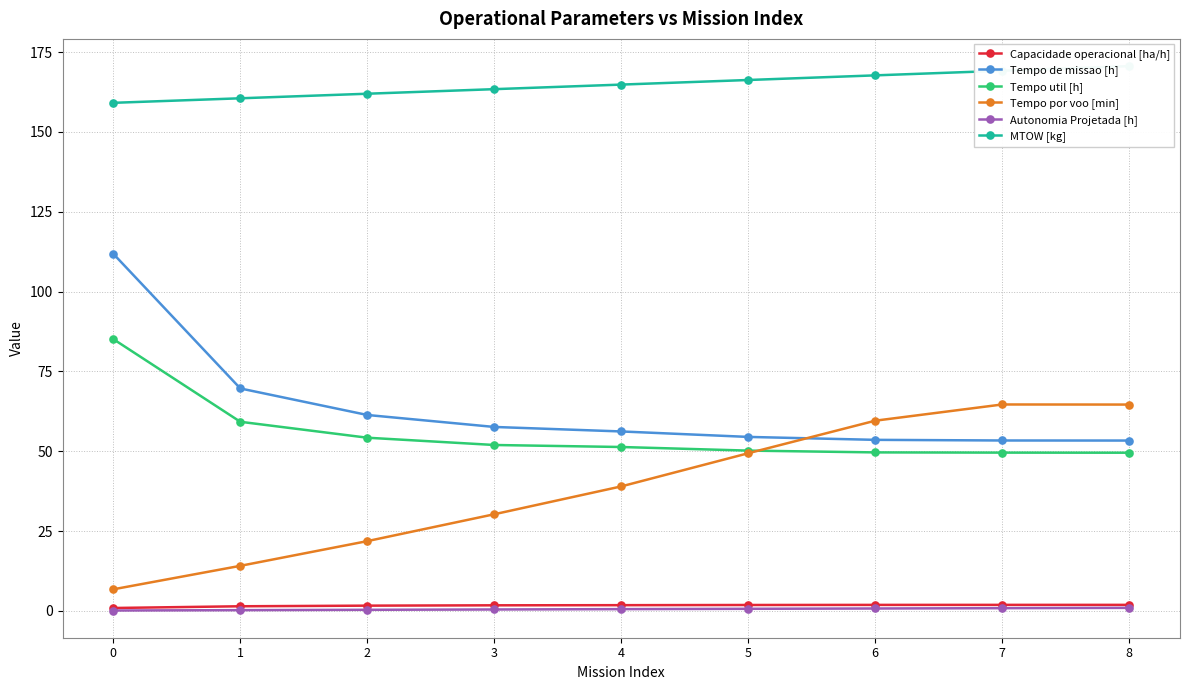

What is the total value across all series at 4?

313.6